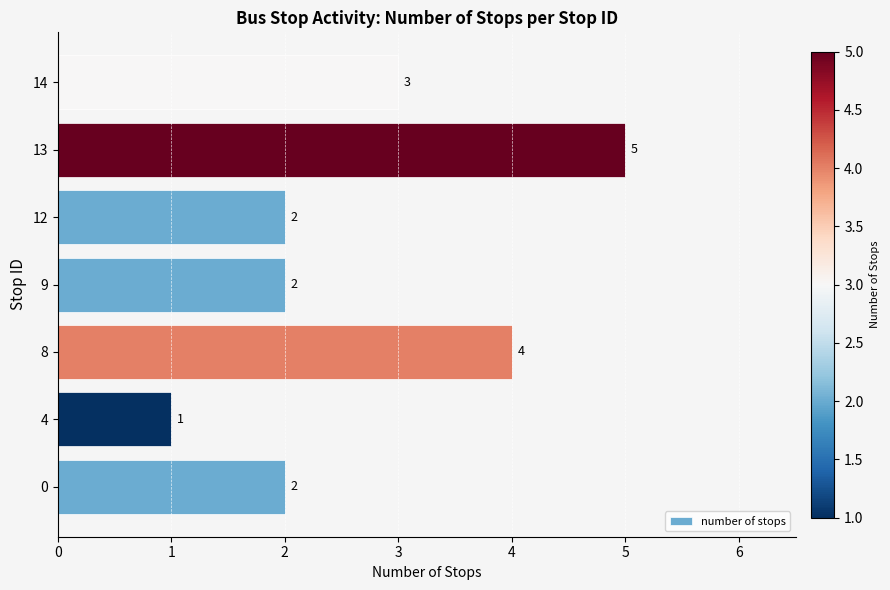

What is the difference between the maximum and minimum values?

4